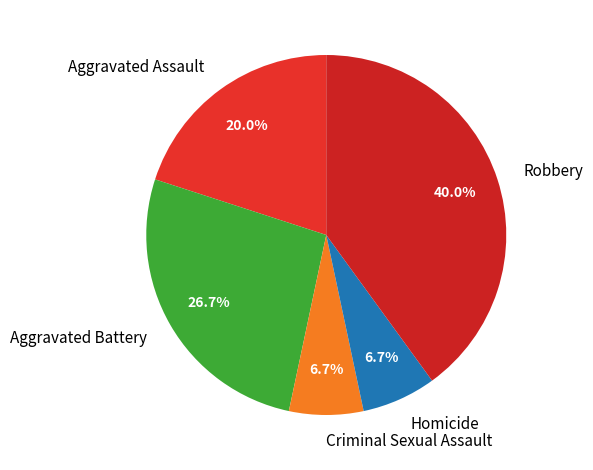

To the nearest percent, what percentage of the pie is Homicide?

7%